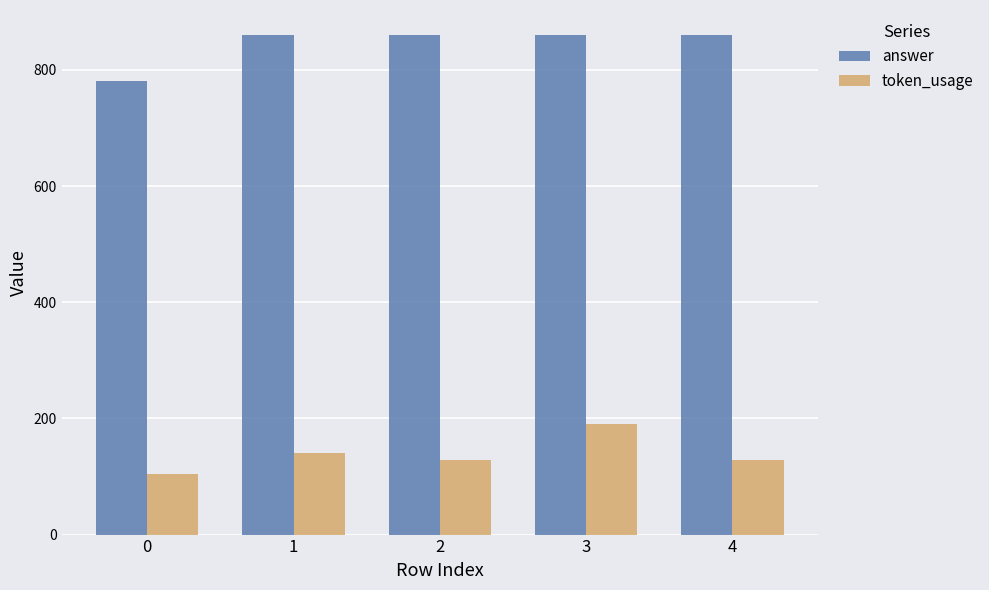

What is the value of the token_usage bar at the 1st from the left?

104